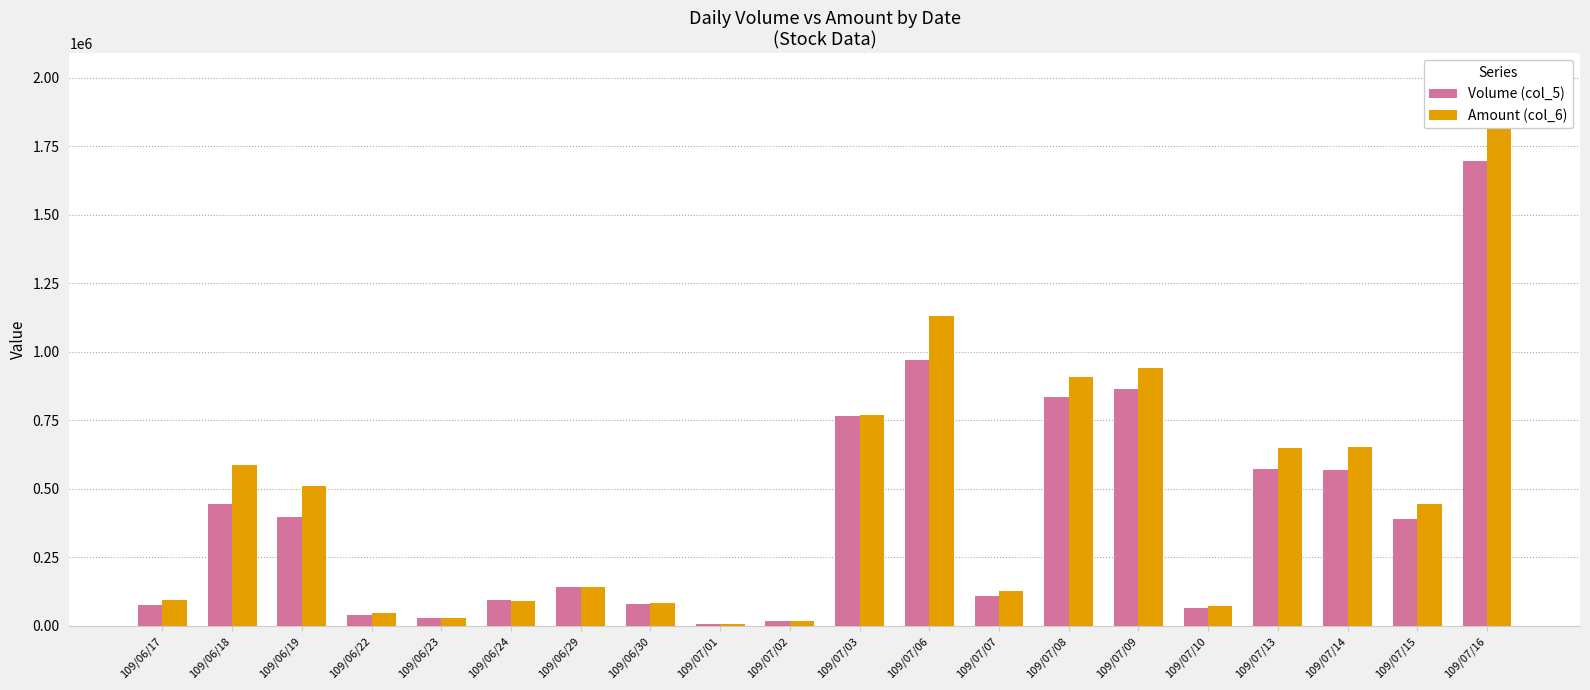

At which category does the chart reach its peak across all series?

109/07/16